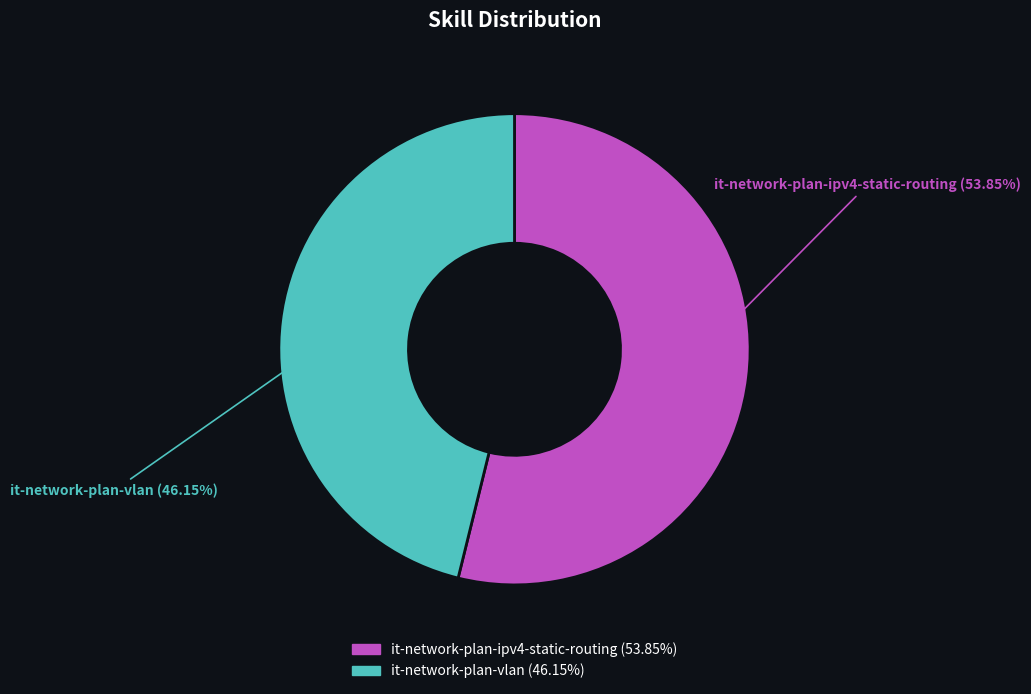

Rank the categories by value from highest to lowest.

it-network-plan-ipv4-static-routing, it-network-plan-vlan